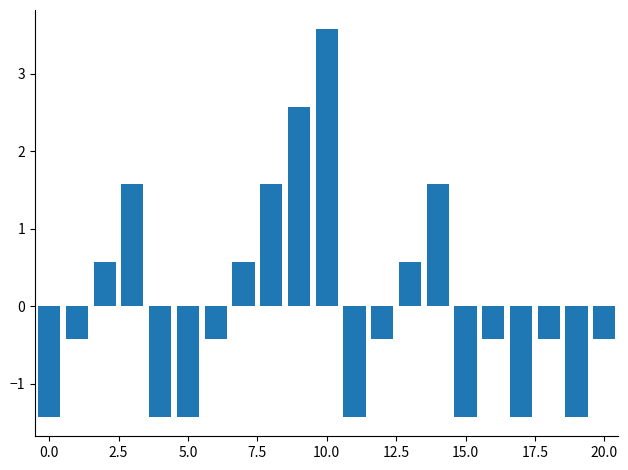

What is the value of the 3rd bar from the left?

0.6